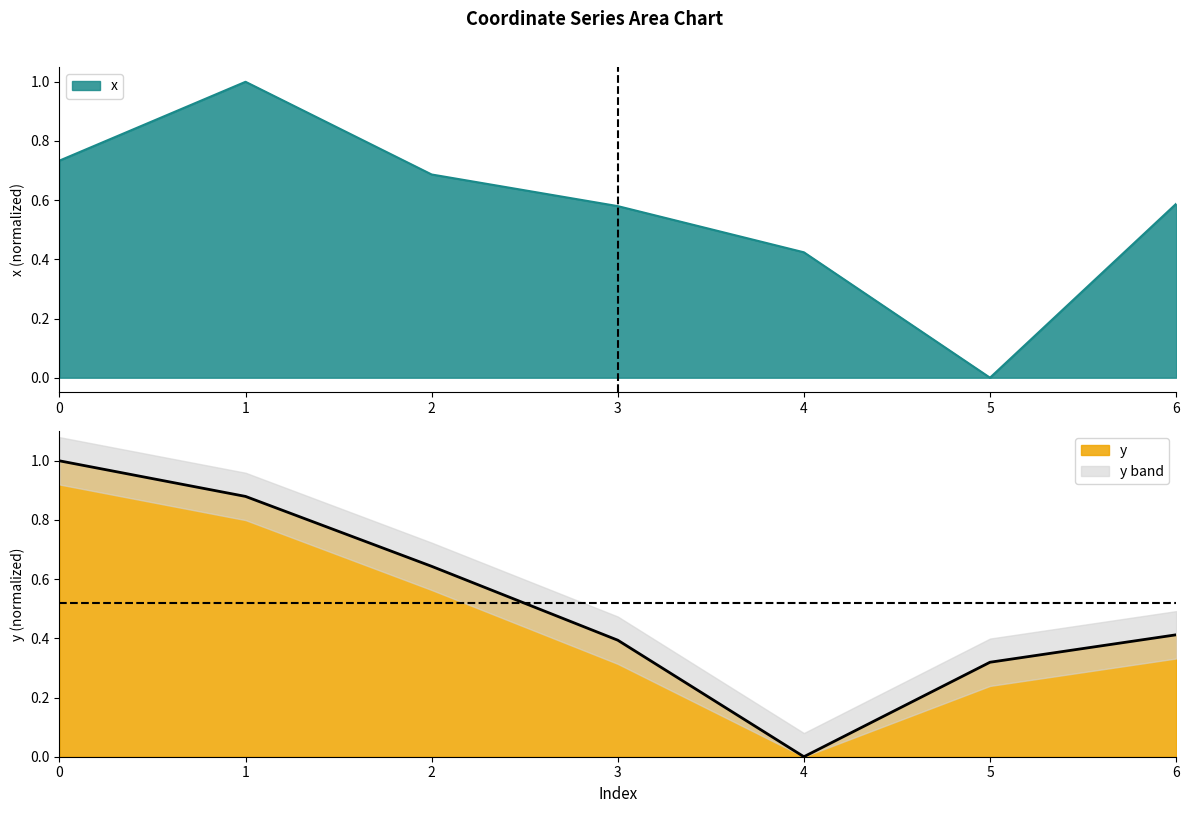

List the series in order of their overall mean, lowest first.

y, x